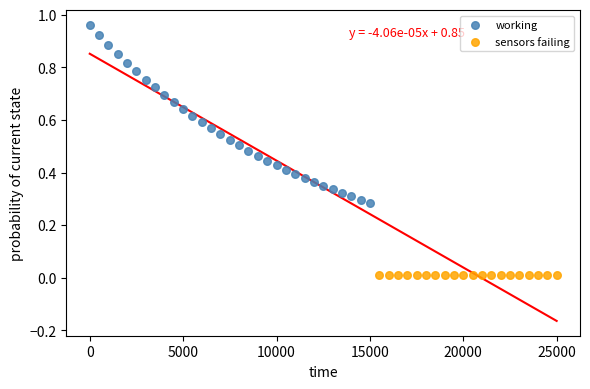

Which series contains the highest Y value?

working